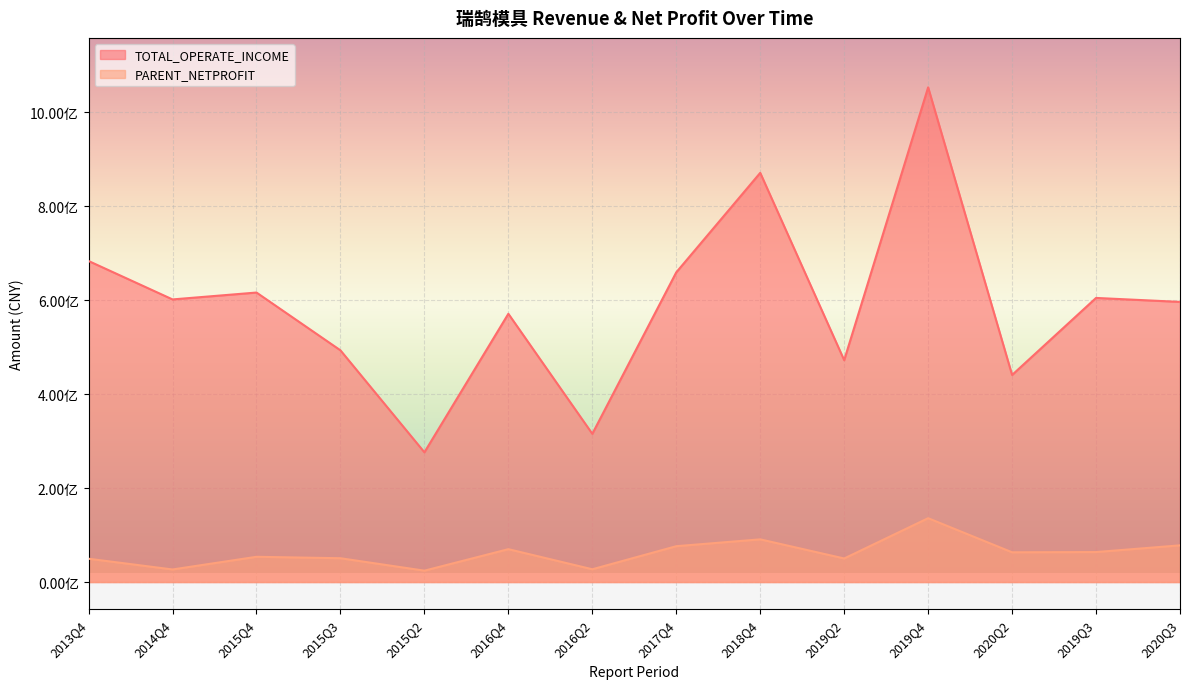

Rank the series at 2016Q2 from highest to lowest value.

TOTAL_OPERATE_INCOME, PARENT_NETPROFIT